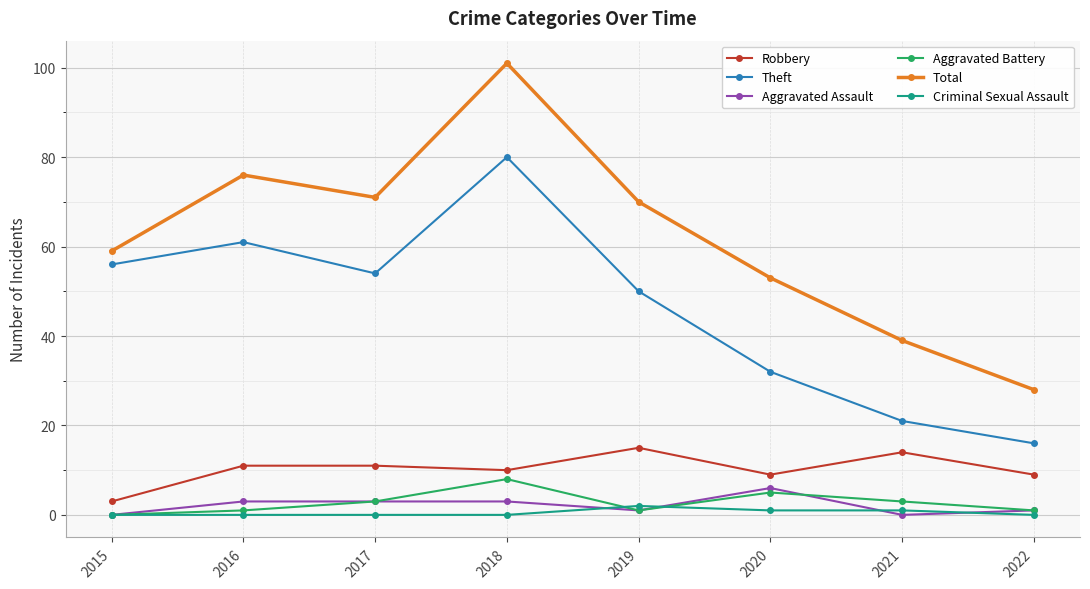

What is the total value across all series at 2022?

55